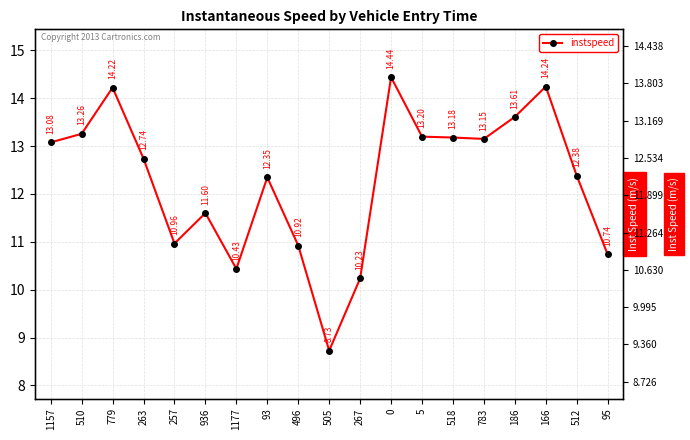

Rank the categories by value from lowest to highest.

505, 267, 1177, 95, 496, 257, 936, 93, 512, 263, 1157, 783, 518, 5, 510, 186, 779, 166, 0